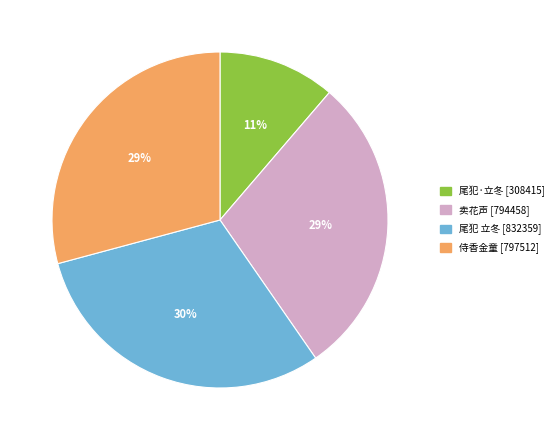

Which slice is the largest?

尾犯 立冬 [832359]